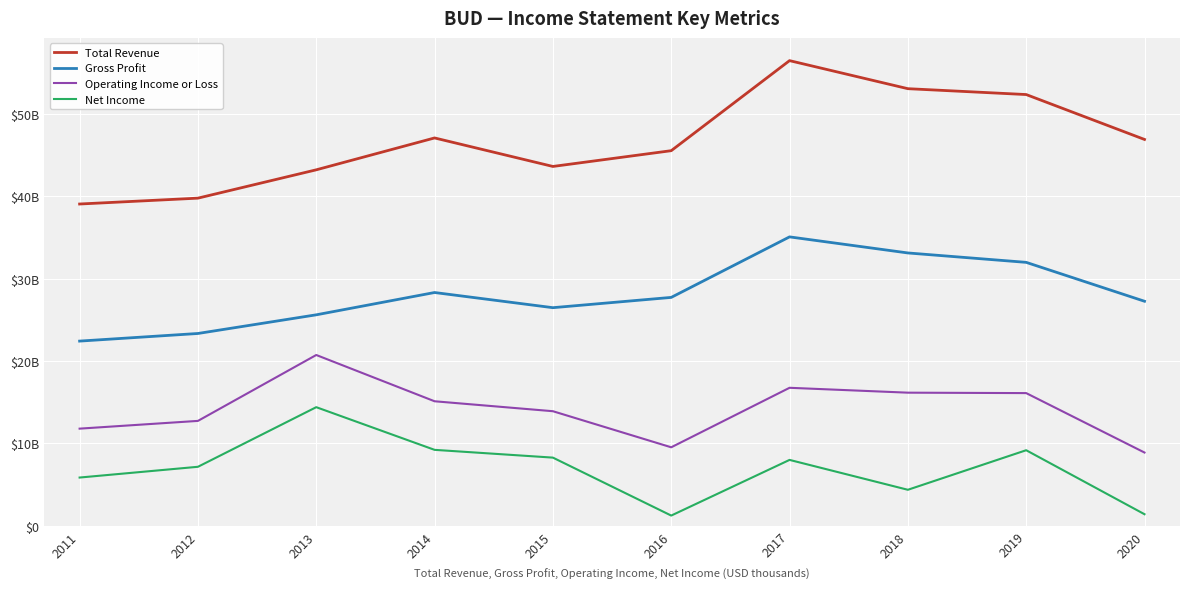

At 2011, list the series in order from largest to smallest.

Total Revenue, Gross Profit, Operating Income or Loss, Net Income